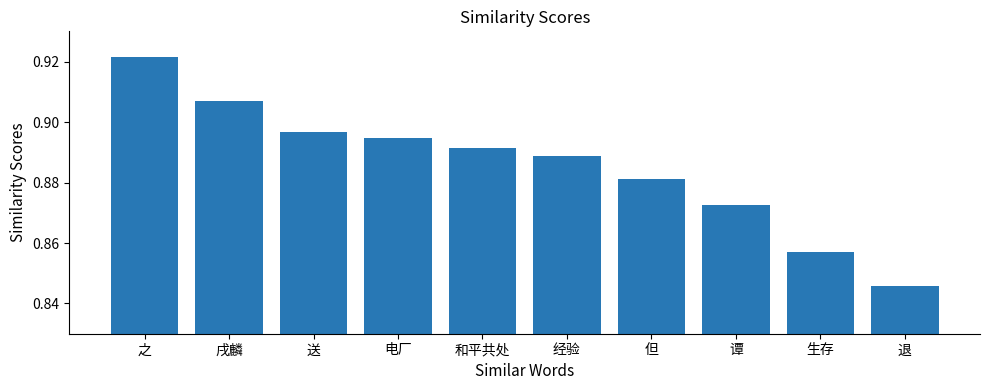

Where is the data nearest to the value 0?

退